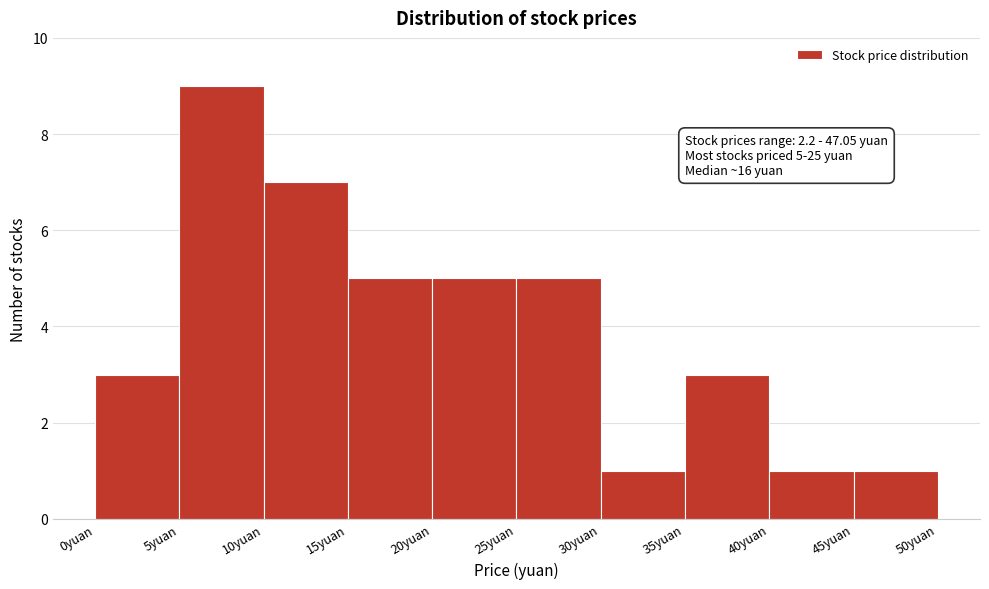

Which range on the x-axis has the tallest bar?

5 to 10